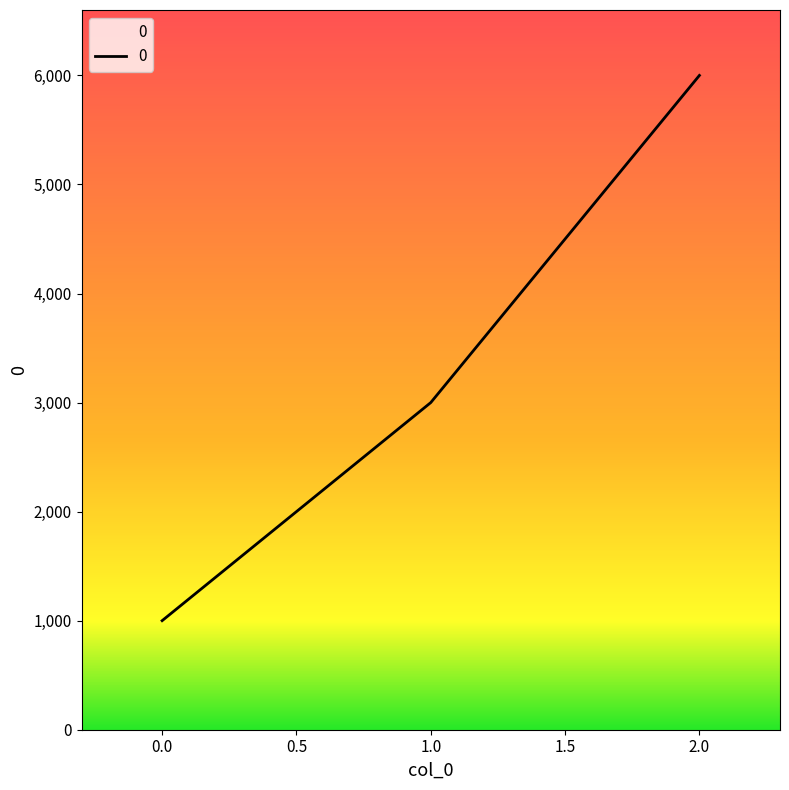

Reading left to right, list all the values displayed in this chart.

0.0=1000	1.0=3000	2.0=6000